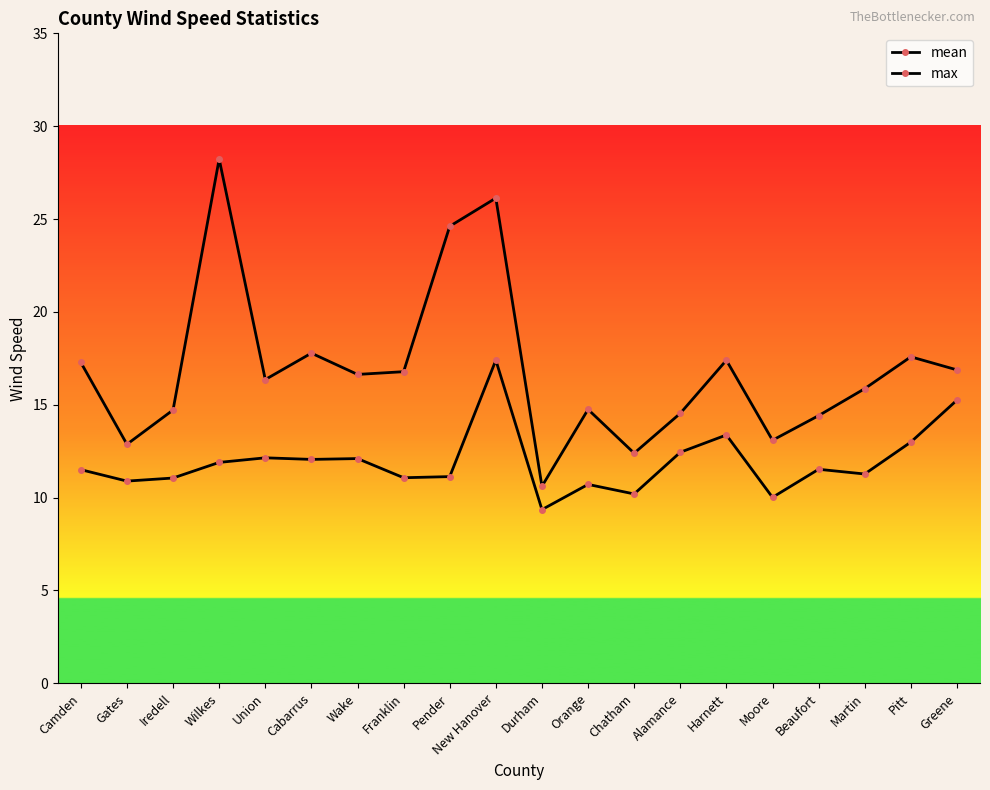

How many series are shown in this chart?

2